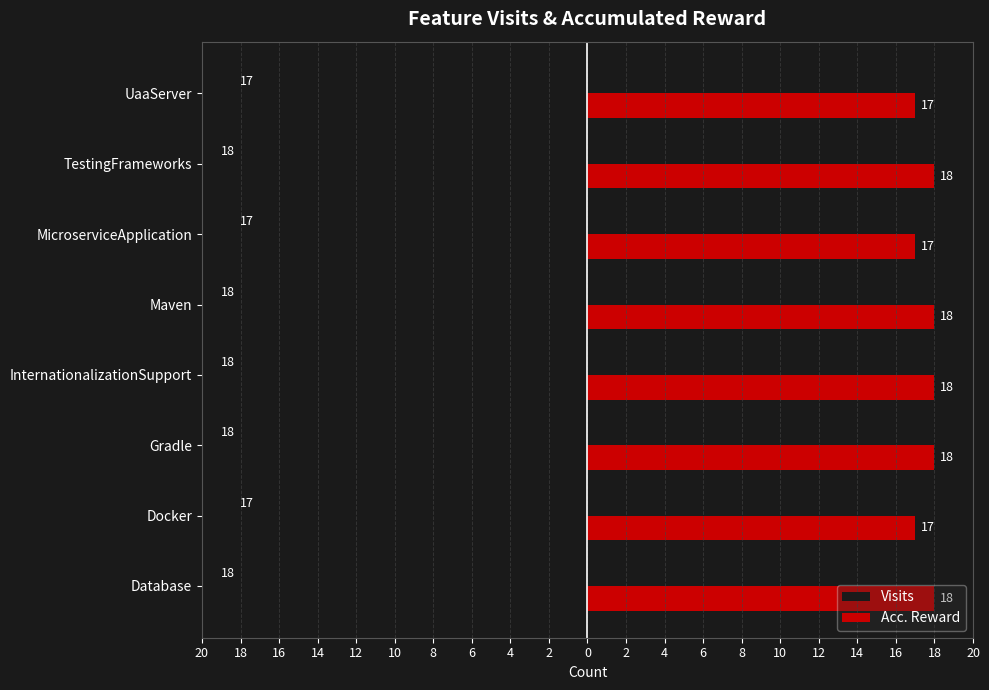

What are all the series names shown in the legend?

Visits, Acc. Reward